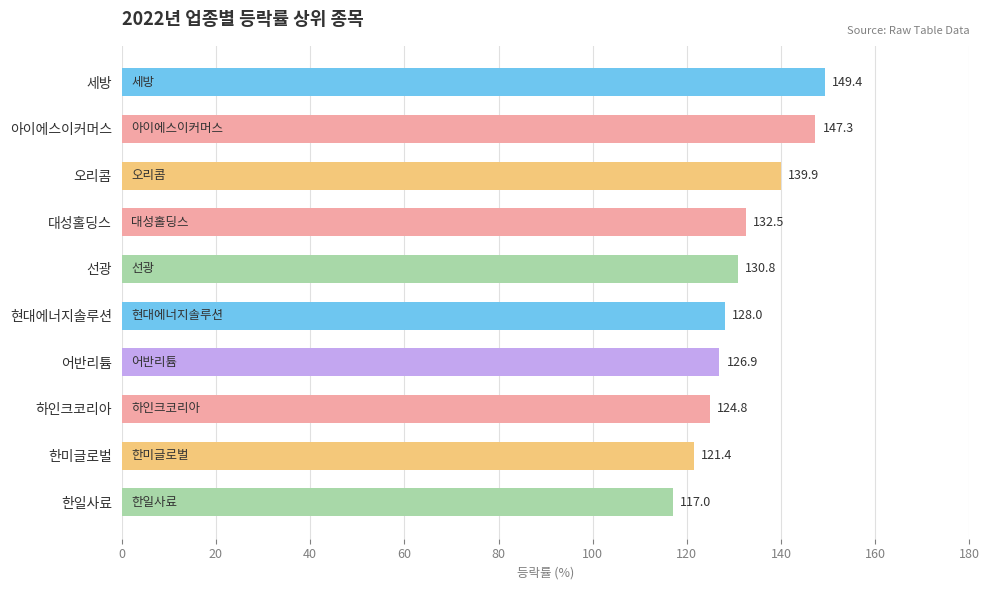

What is the label of the 4th bar from the top?

대성홀딩스